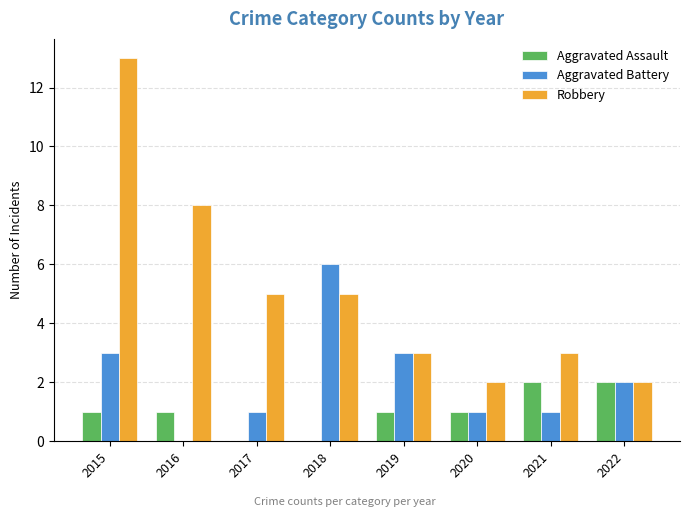

The Robbery series shows 4 at 2021. True or false?

False